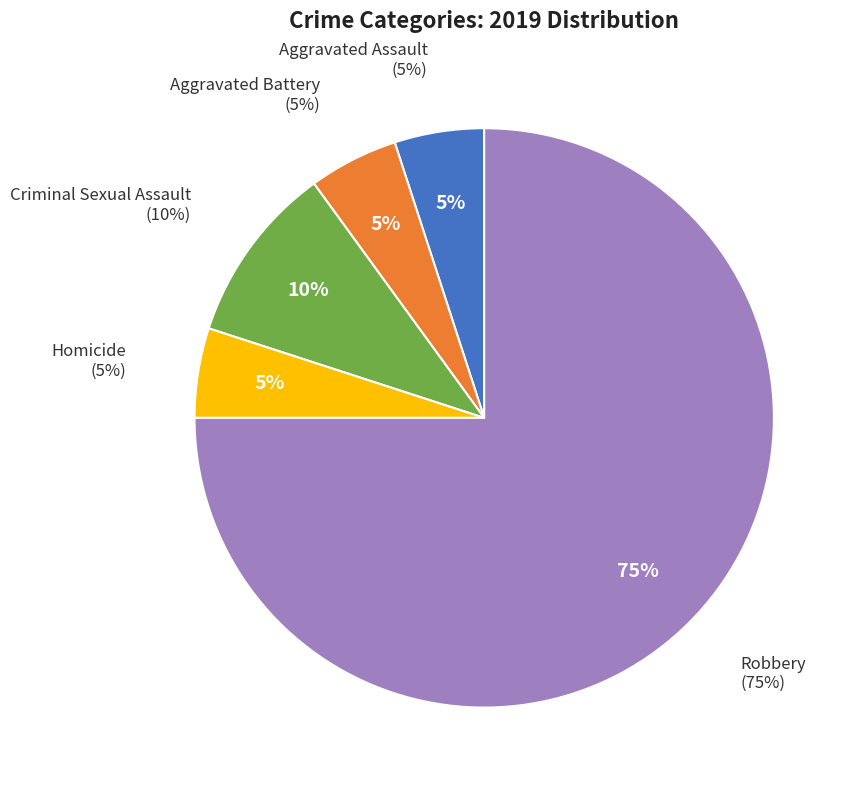

Combined, do Aggravated Battery and Criminal Sexual Assault account for over 50%?

No